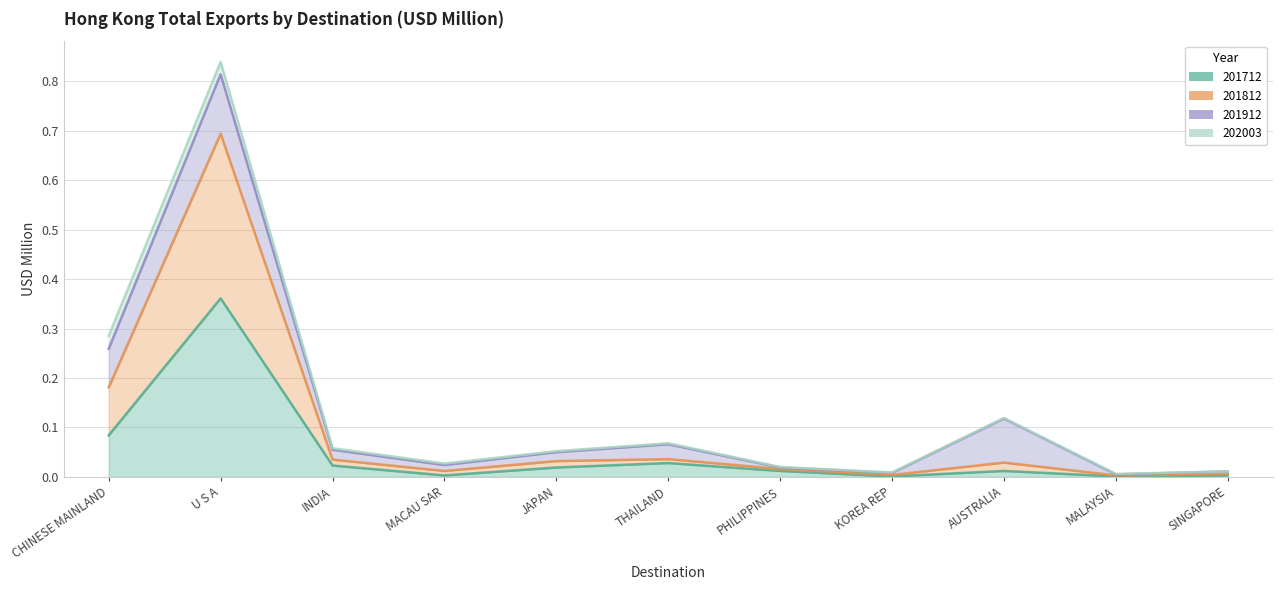

True or false: 201812 has more than 0 points higher than both neighbors.

True